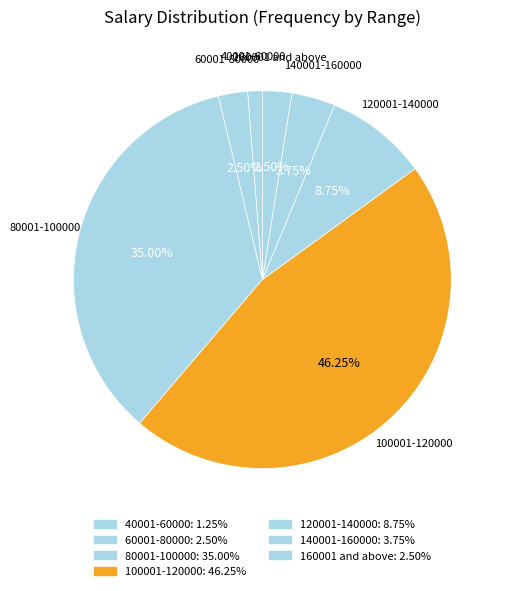

To the nearest percent, what percentage of the pie is 60001-80000?

2%